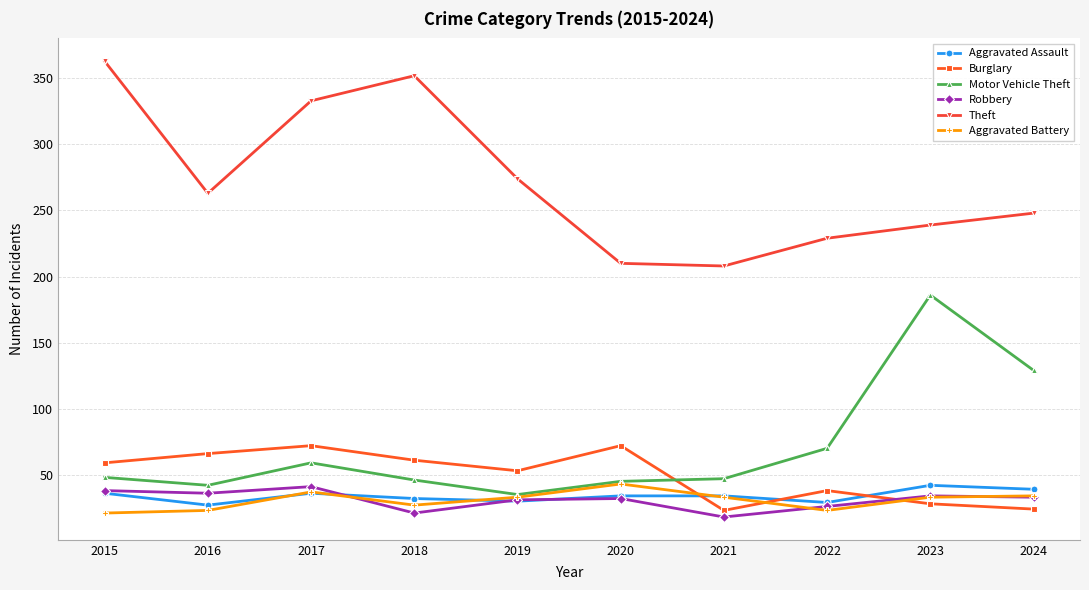

True or false: Aggravated Battery has more than 0 points higher than both neighbors.

True